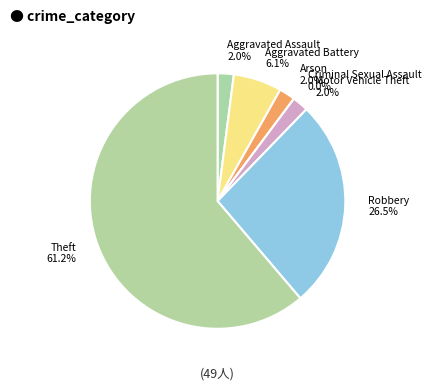

Which category has the biggest portion of the pie?

Theft